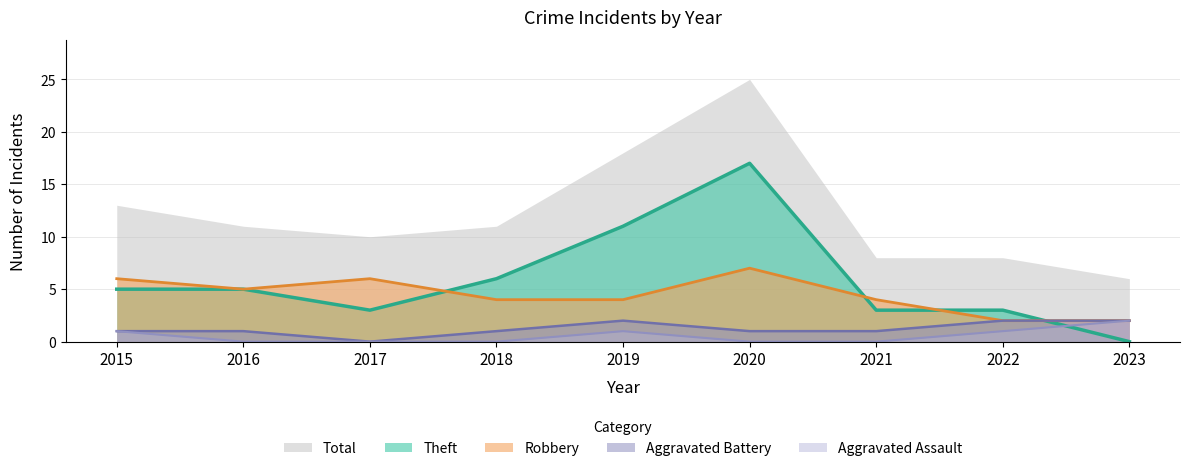

Which series has the widest spread of values?

Total